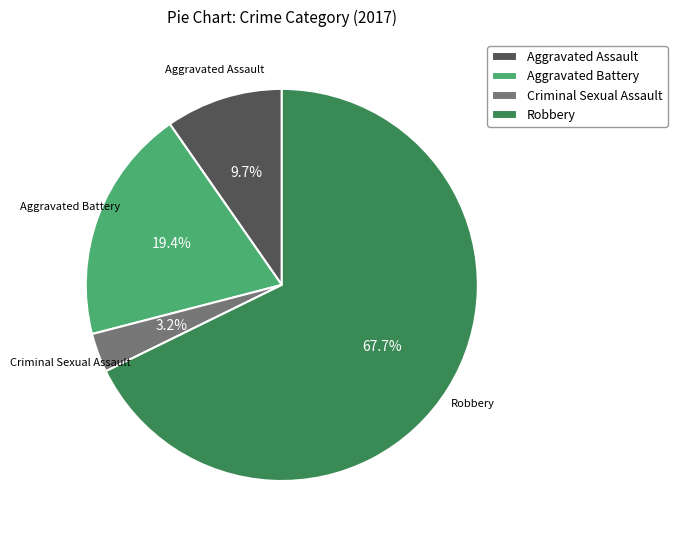

Which slice represents more than half of the pie?

Robbery